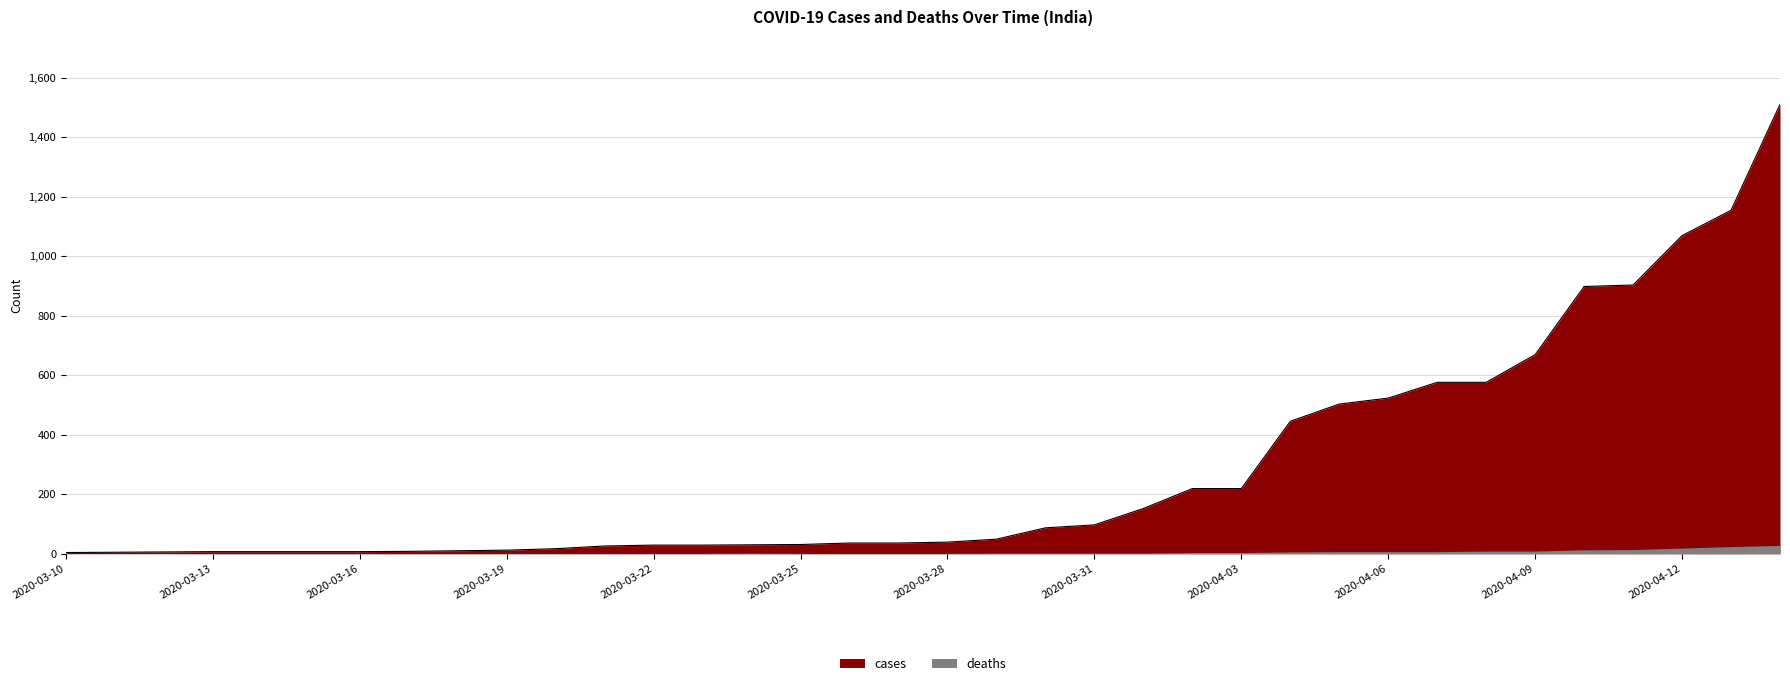

Reading right to left, what are all the values shown in this chart?

2020-04-14=1510	2020-04-13=1154	2020-04-12=1069	2020-04-11=903	2020-04-10=898	2020-04-09=669	2020-04-08=576	2020-04-07=576	2020-04-06=523	2020-04-05=503	2020-04-04=445	2020-04-03=219	2020-04-02=219	2020-04-01=152	2020-03-31=97	2020-03-30=87	2020-03-29=49	2020-03-28=39	2020-03-27=36	2020-03-26=36	2020-03-25=31	2020-03-24=30	2020-03-23=29	2020-03-22=29	2020-03-21=26	2020-03-20=17	2020-03-19=12	2020-03-18=10	2020-03-17=8	2020-03-16=7	2020-03-15=7	2020-03-14=7	2020-03-13=7	2020-03-12=6	2020-03-11=5	2020-03-10=4